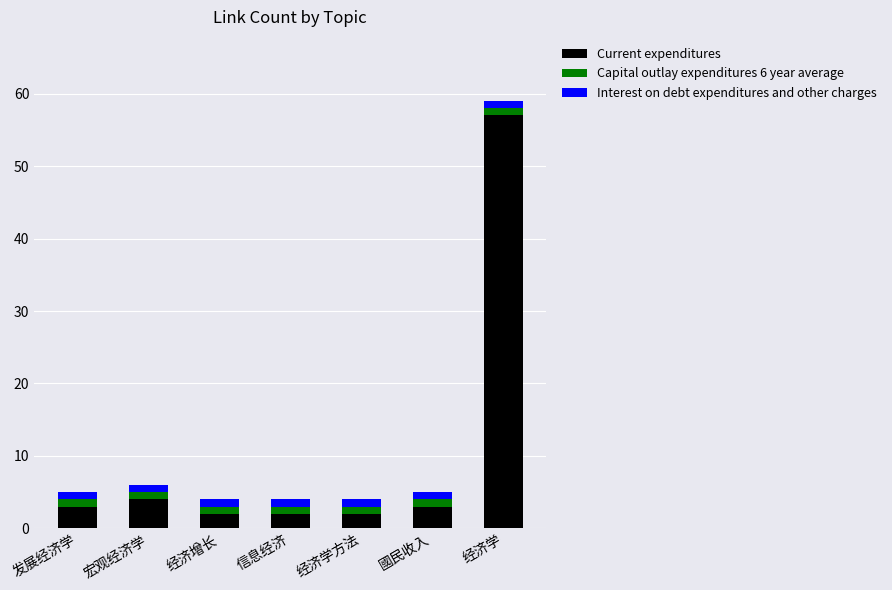

What is the sum of all Current expenditures values?

73